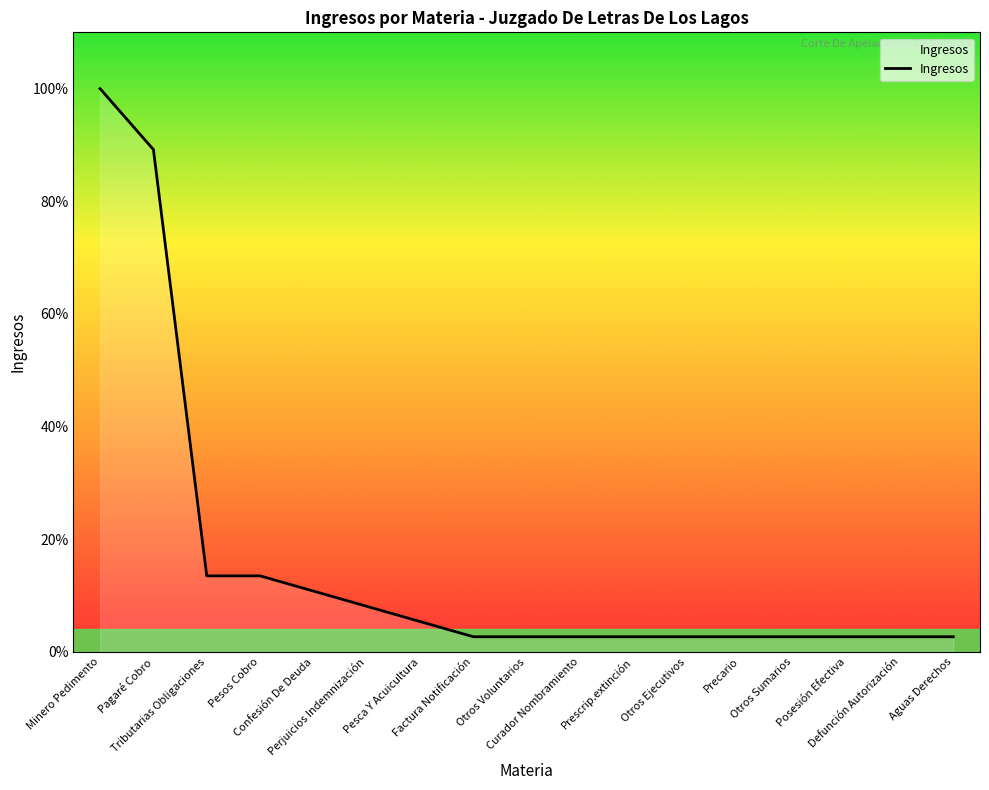

Does the chart have visible grid lines?

No